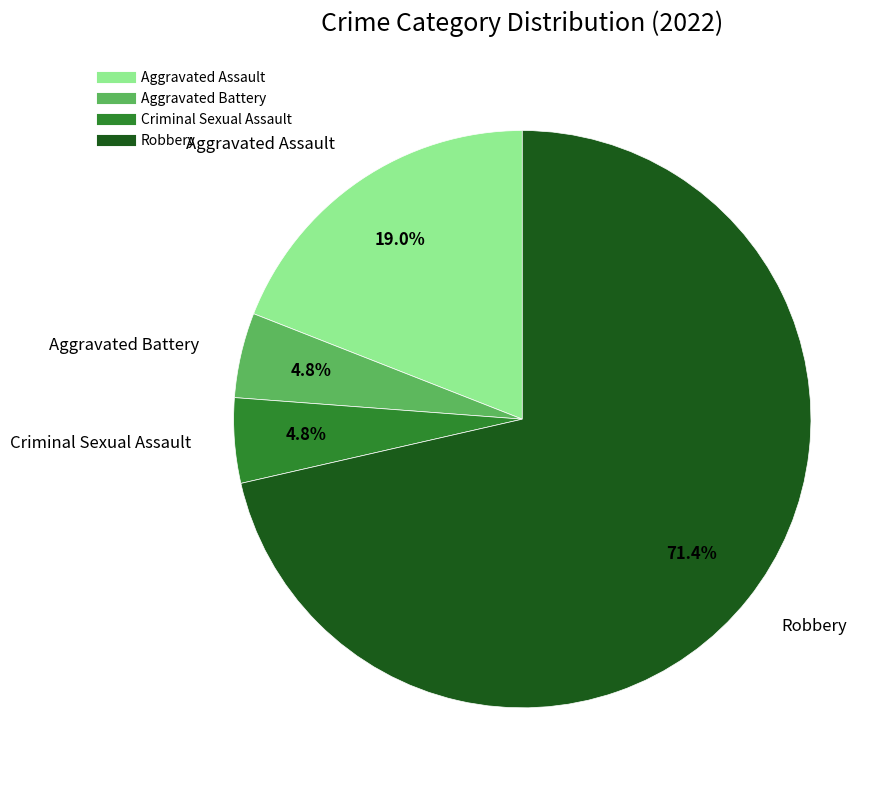

Does Aggravated Assault represent more than half of the total?

No